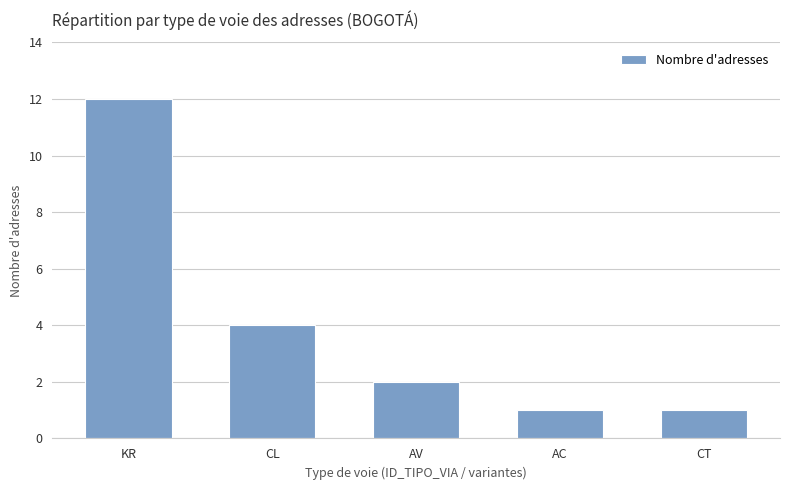

What is the label of the 2nd bar from the left?

CL